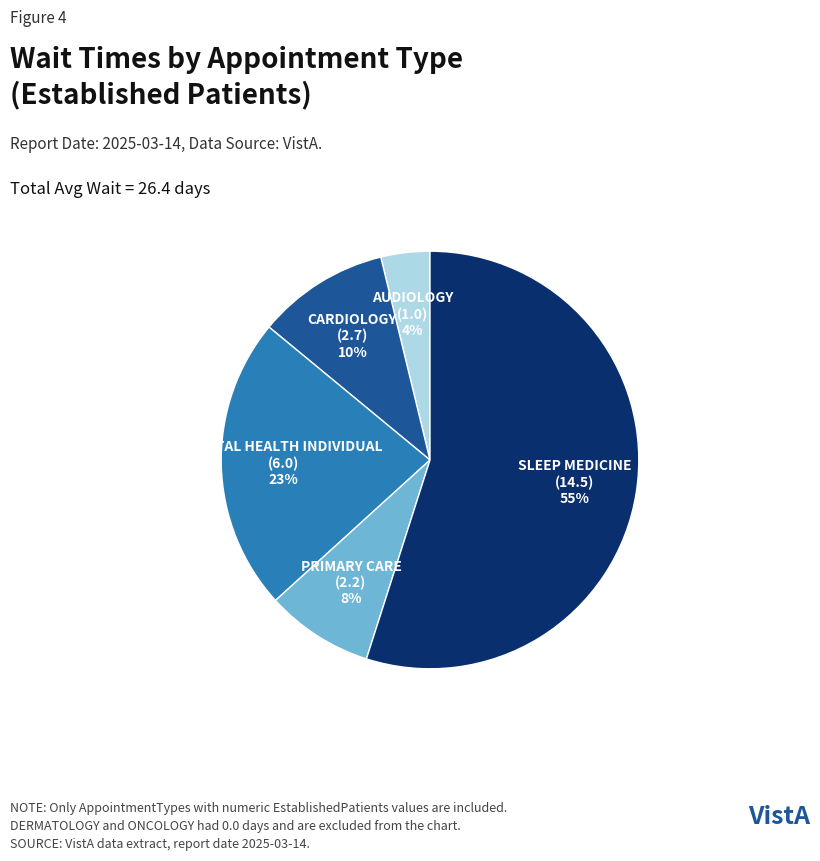

How many segments does this pie chart have?

5